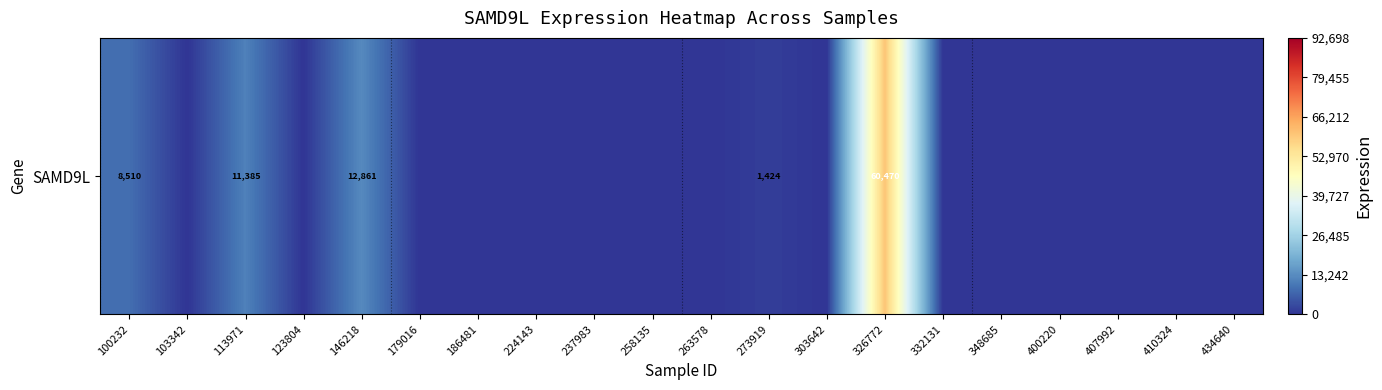

What is the greatest value displayed?

60470